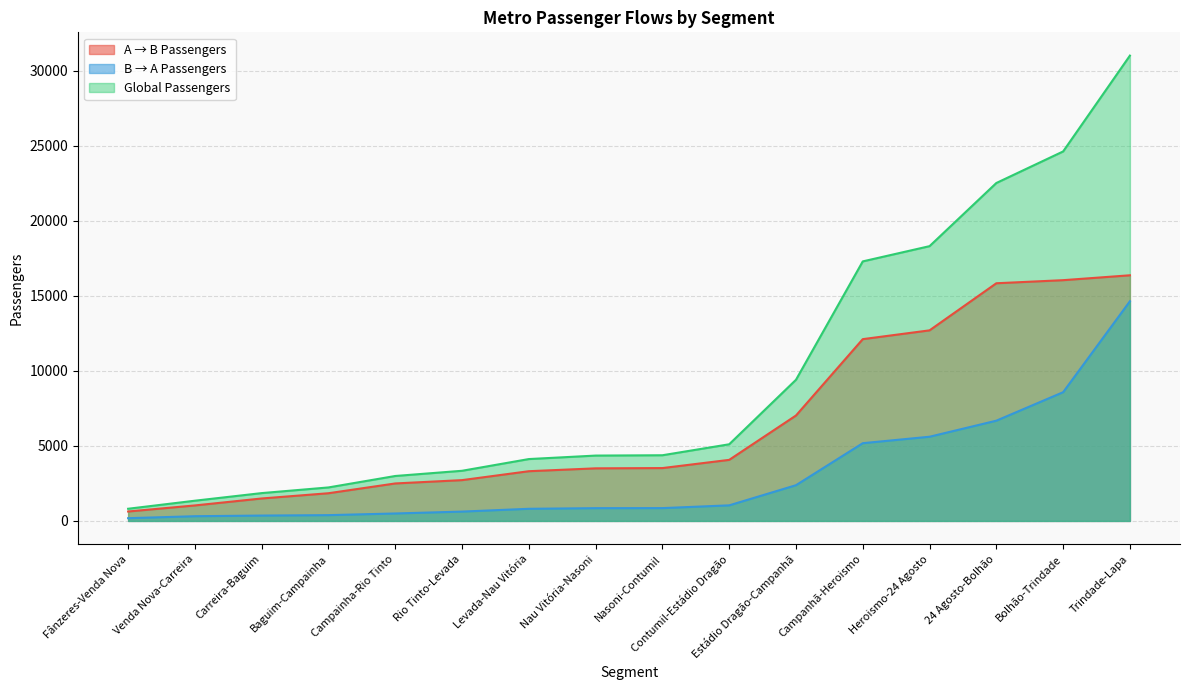

At how many categories does at least one series exceed 7717?

6